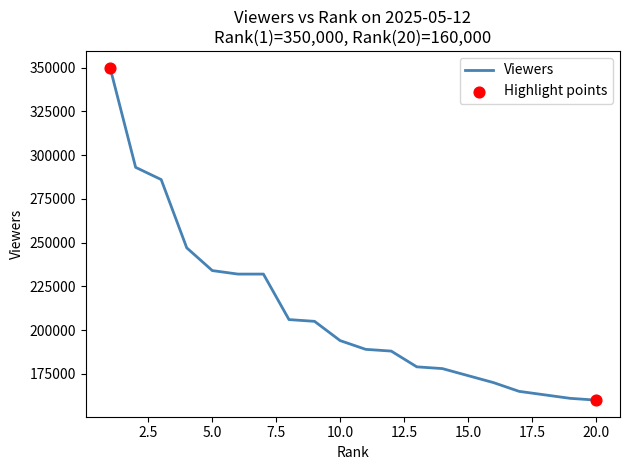

What is the difference between the maximum and minimum values?

190000